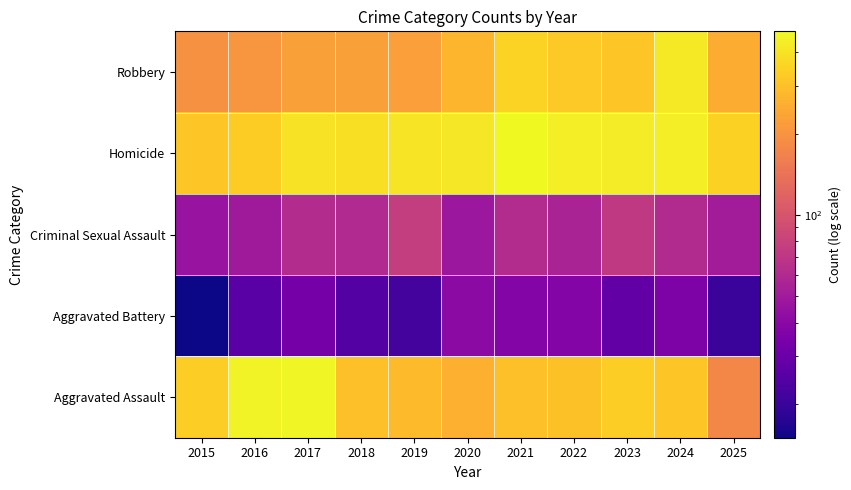

Which series changed the most between 2018 and 2025?

Aggravated Assault